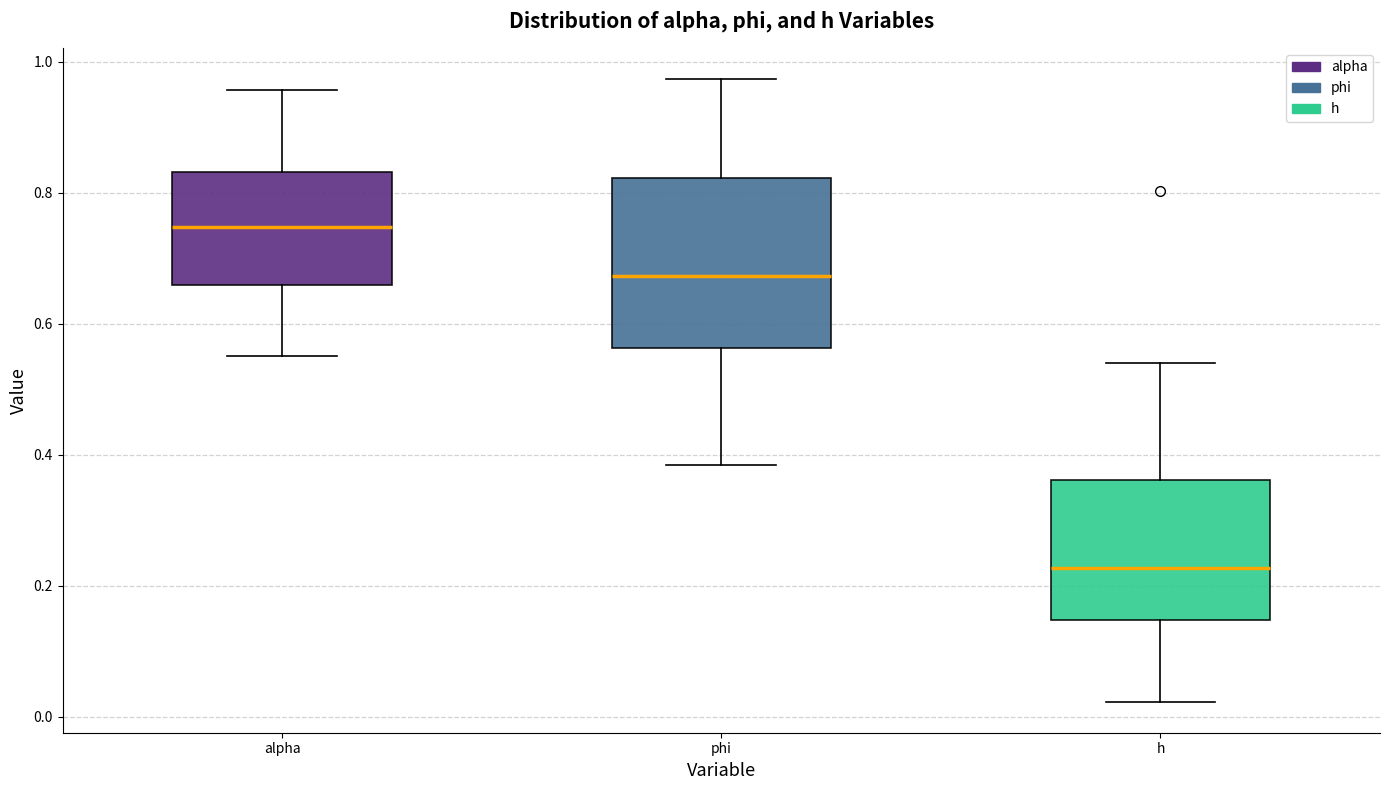

Reading left to right, read every box against the y-axis: the position of its median line, the range the box covers, and the ends of its whiskers. The values are not printed on the chart, so give them approximately, as read against the axis.

alpha: median 0.74, box 0.66 to 0.84, whiskers 0.56 to 0.96
phi: median 0.68, box 0.56 to 0.82, whiskers 0.38 to 0.98
h: median 0.22, box 0.14 to 0.36, whiskers 0.02 to 0.54